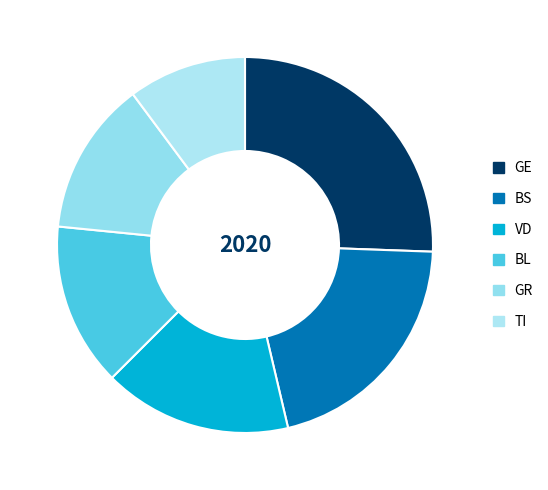

Approximately how many times larger is the value at BS compared to VD?

1.3